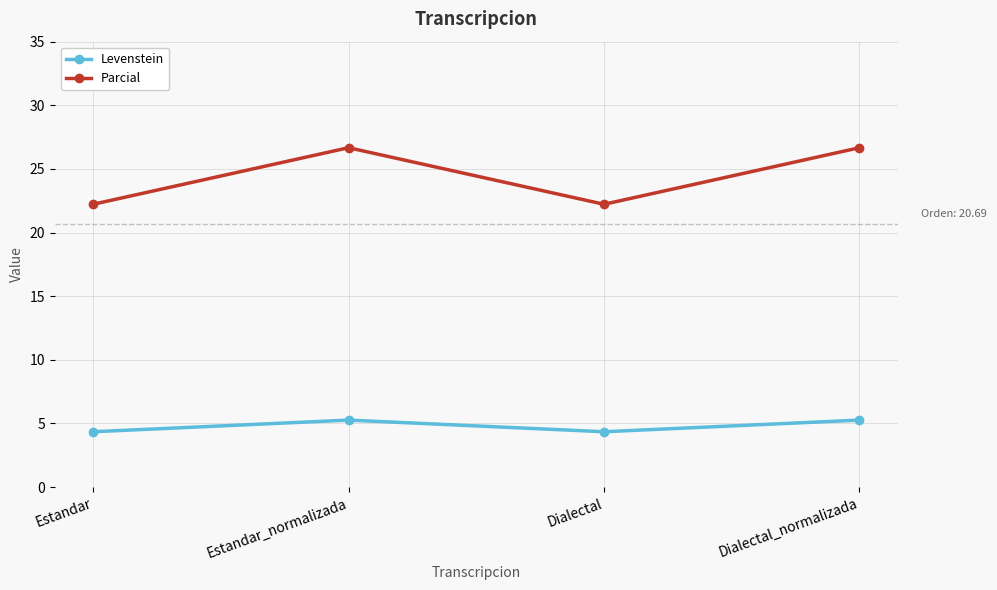

What is the label of the 1st point from the right?

Dialectal_normalizada